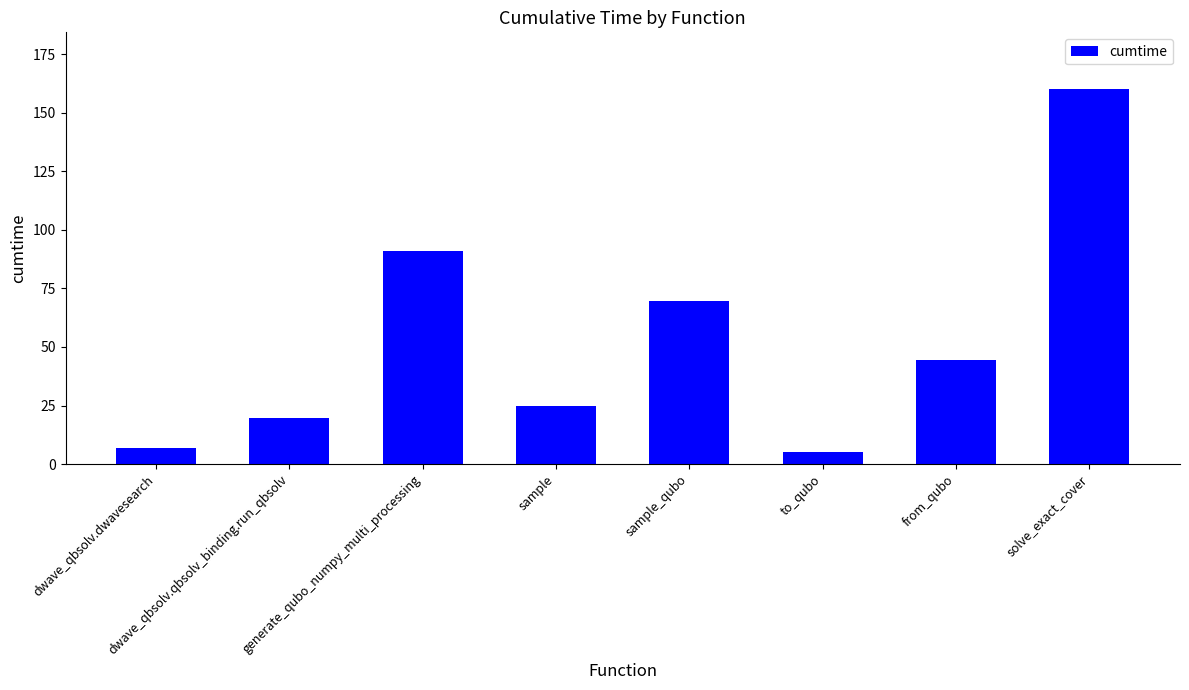

At which label is the value closest to 82?

generate_qubo_numpy_multi_processing